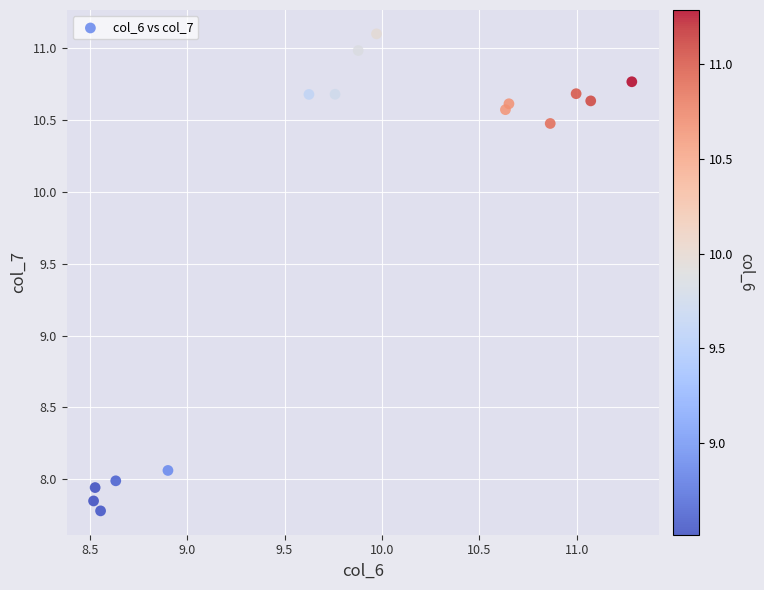

What is the range of X values (max minus min)?

2.8